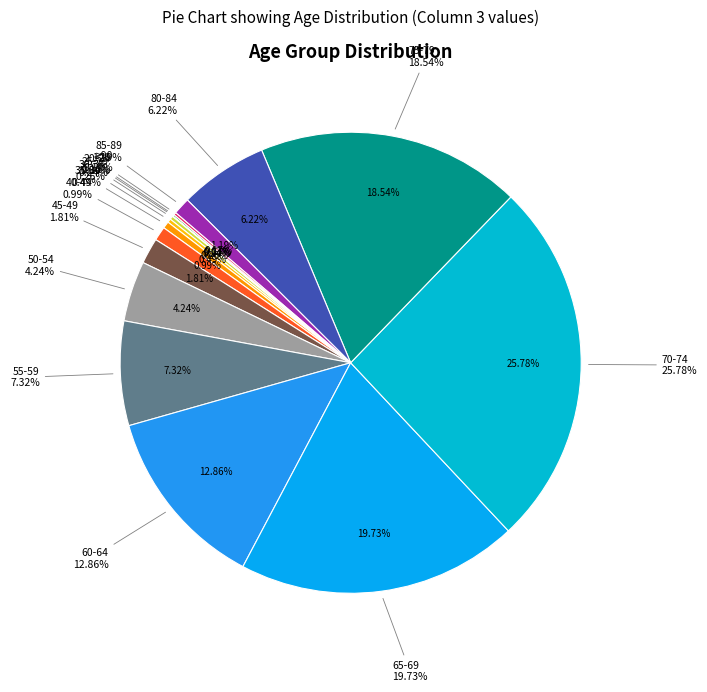

Between 70-74 and 65-69, which is larger?

70-74